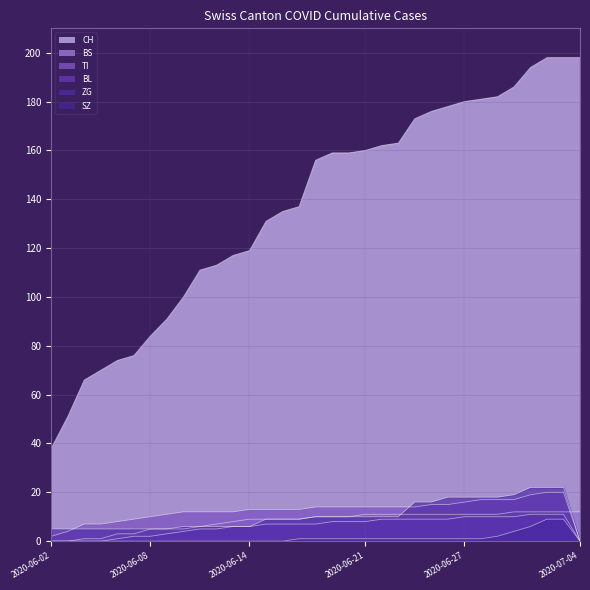

Rank the series at 2020-06-09 from highest to lowest value.

CH, TI, BS, ZG, BL, SZ